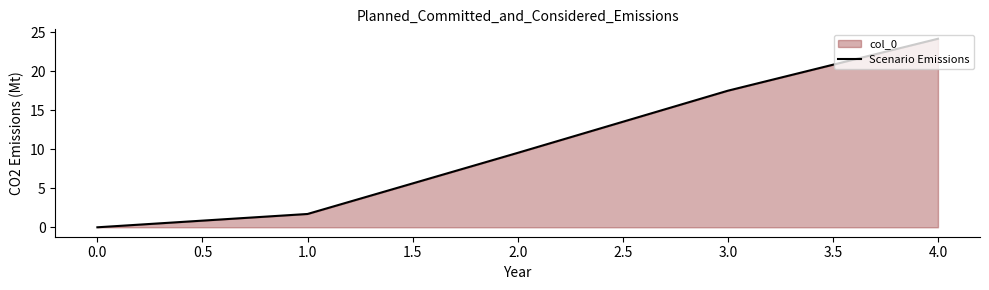

How many data points are above 9?

3